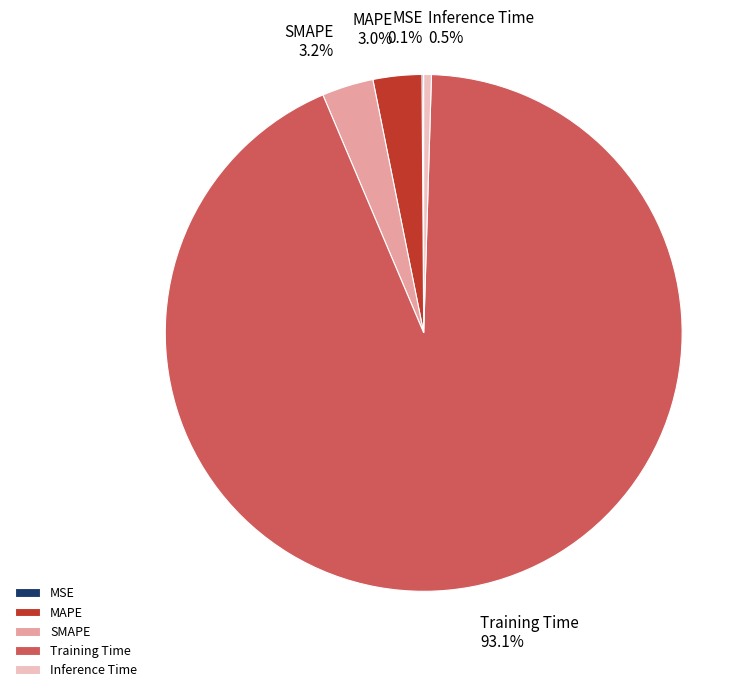

What is the largest slice in the pie chart?

Training Time